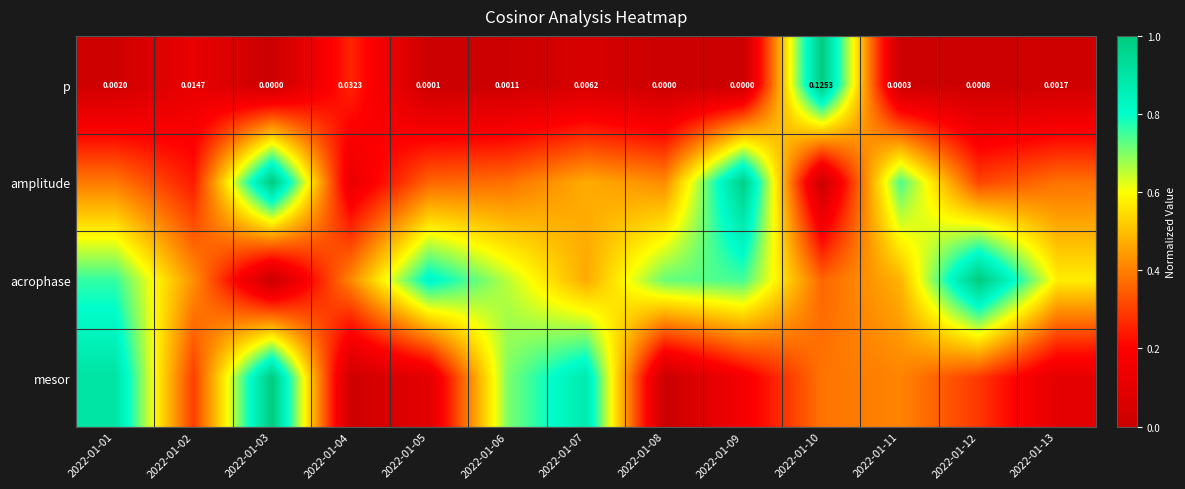

What is the maximum value shown in the chart?

1.0